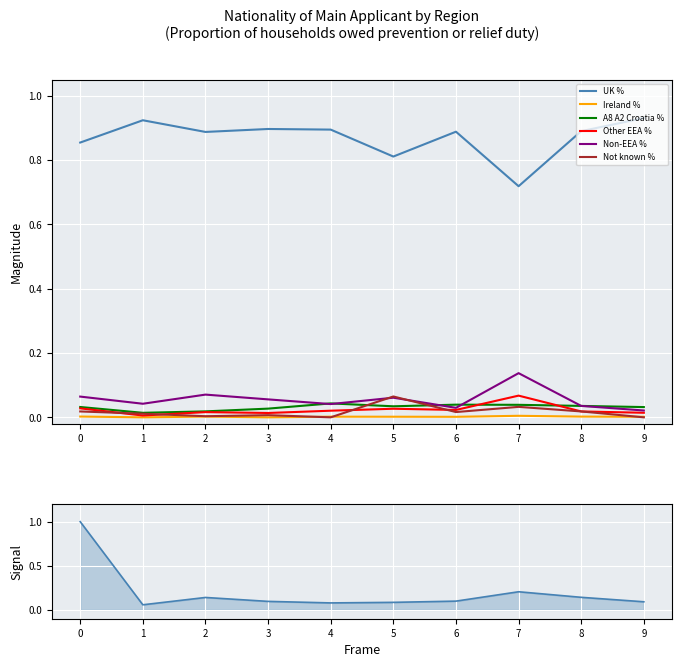

How many categories are shown in the chart?

10